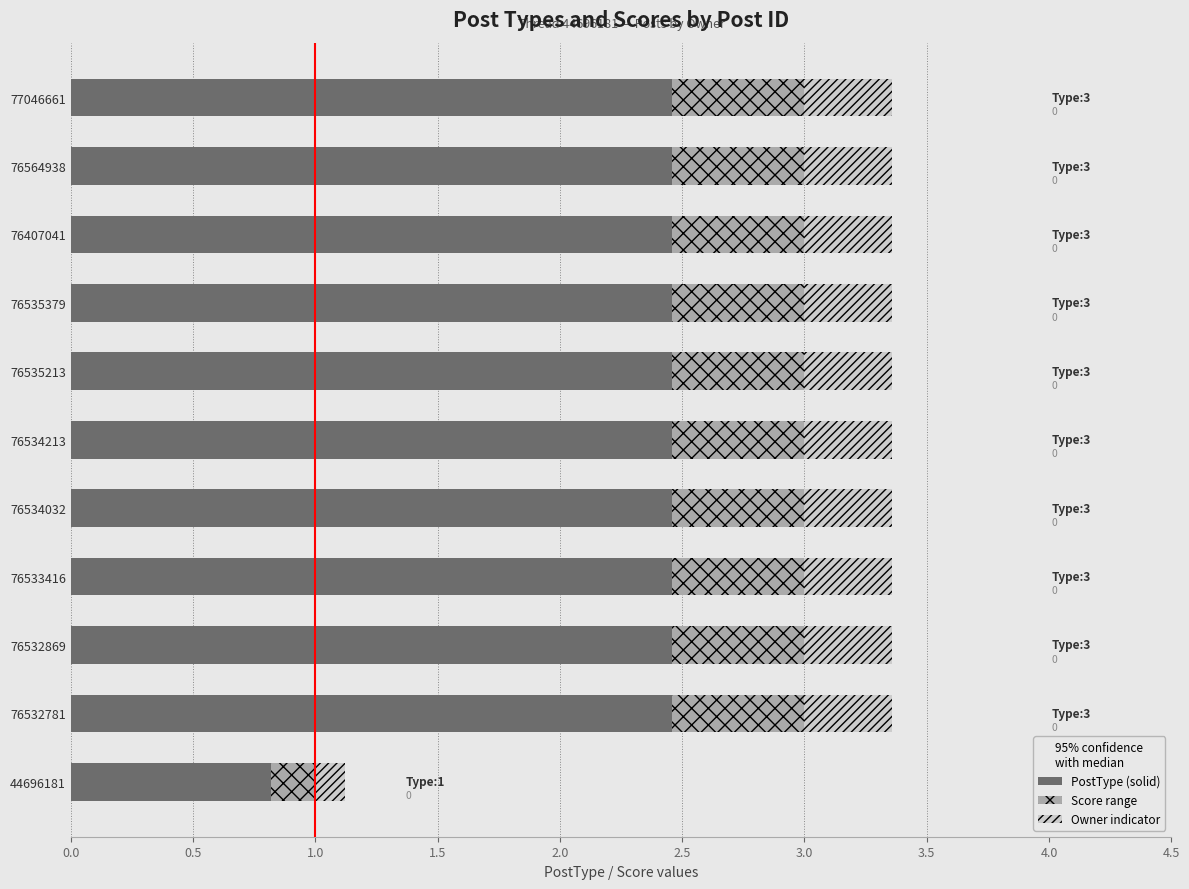

What is the lowest value of the Score range series?

0.2